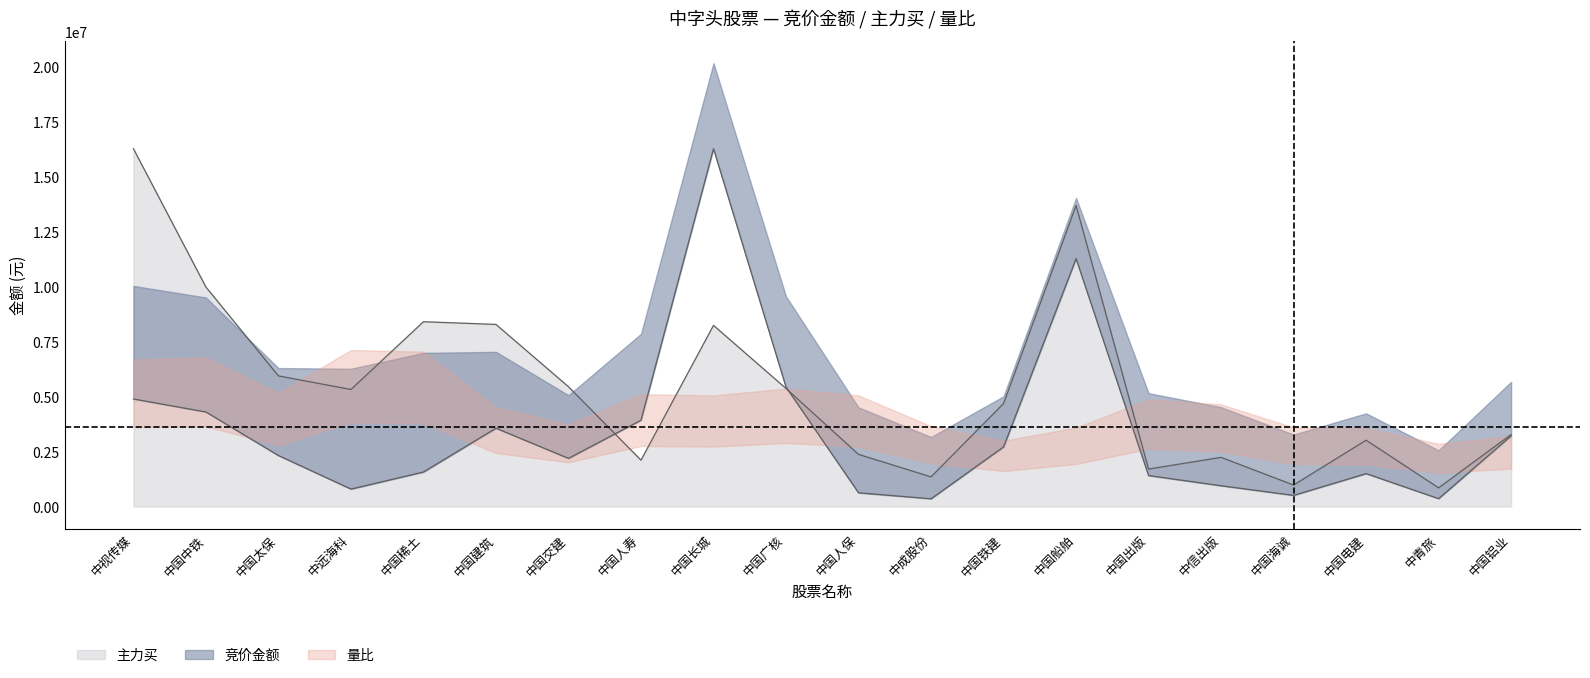

Which category has the highest value in the 竞价金额 series?

中国长城